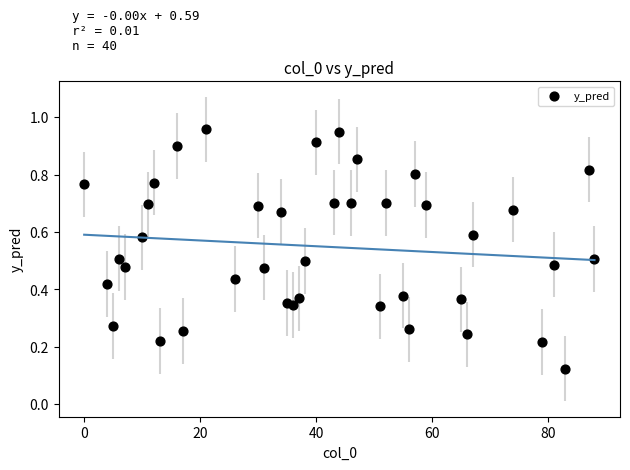

What is the range of X values (max minus min)?

88.0